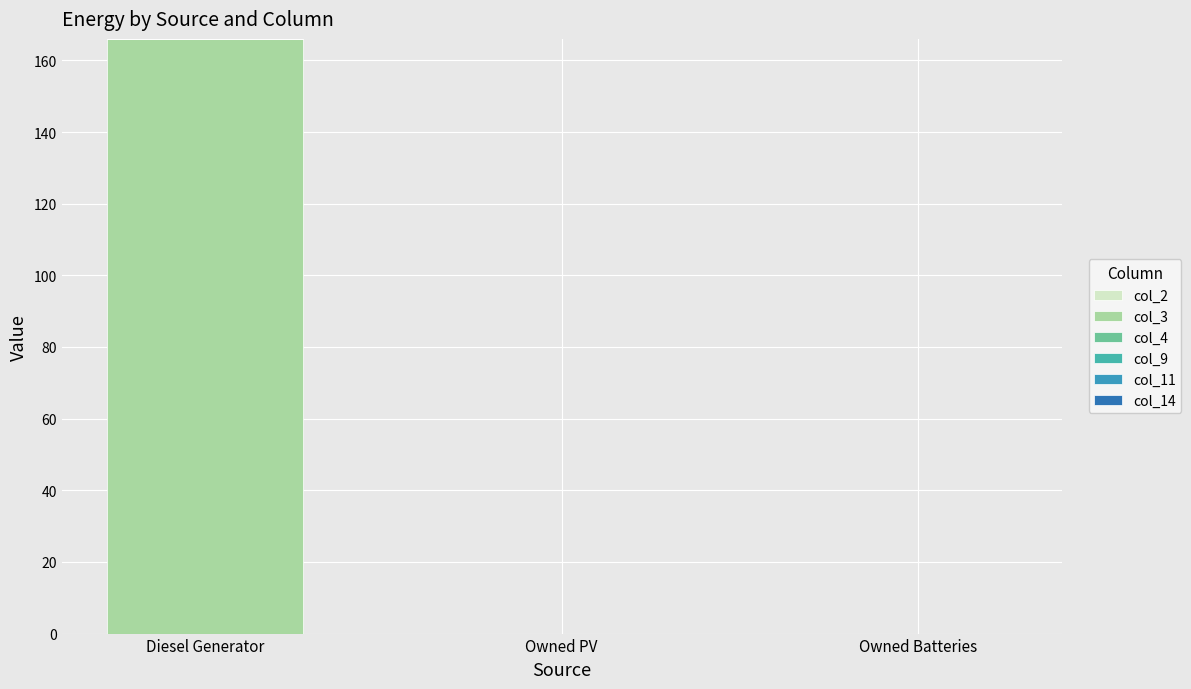

How many series are shown in this chart?

1